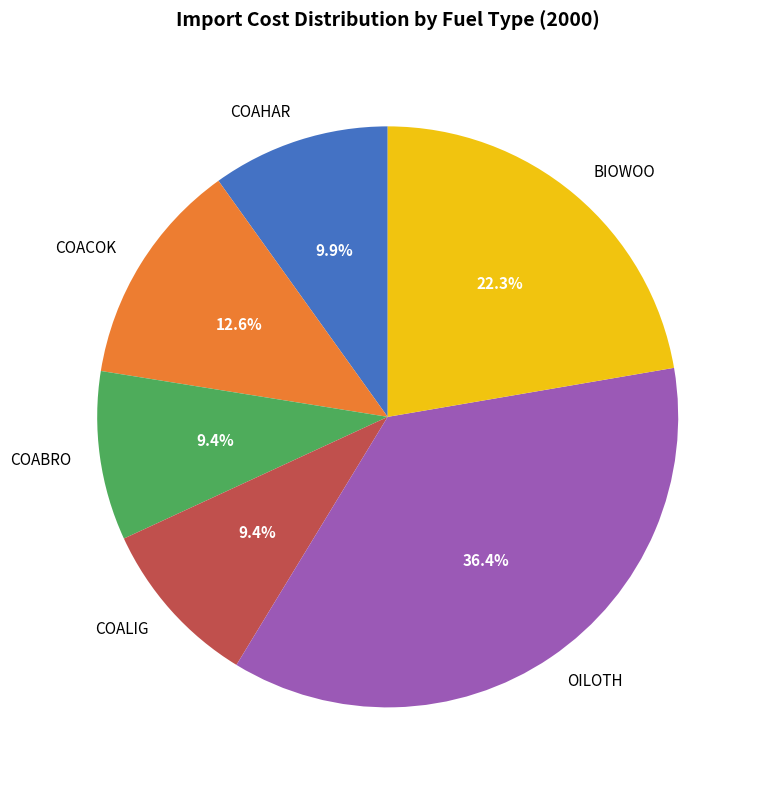

To the nearest percent, what portion does COACOK represent?

13%